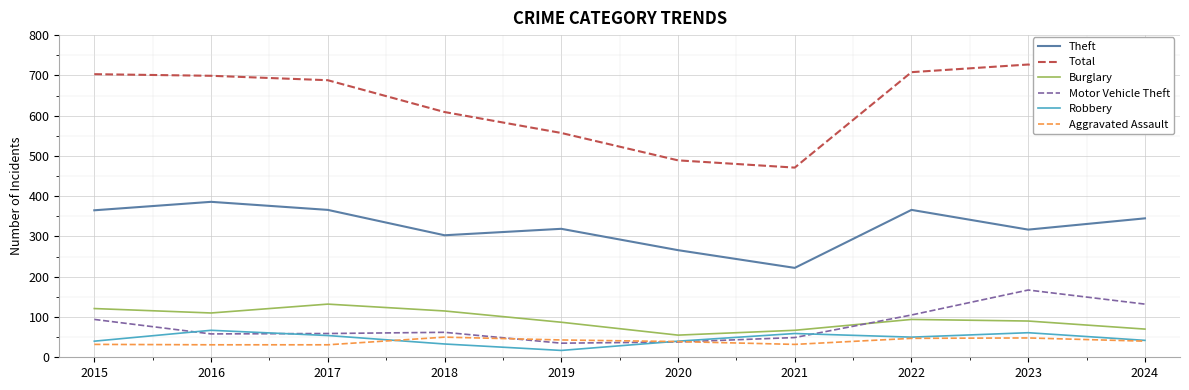

True or false: Total has more than 2 points higher than both neighbors.

False